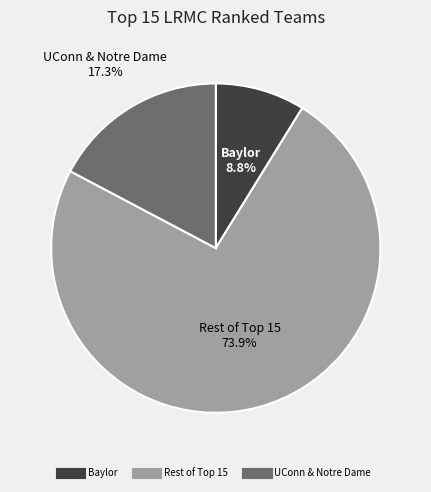

Is there a majority slice in this chart?

Yes